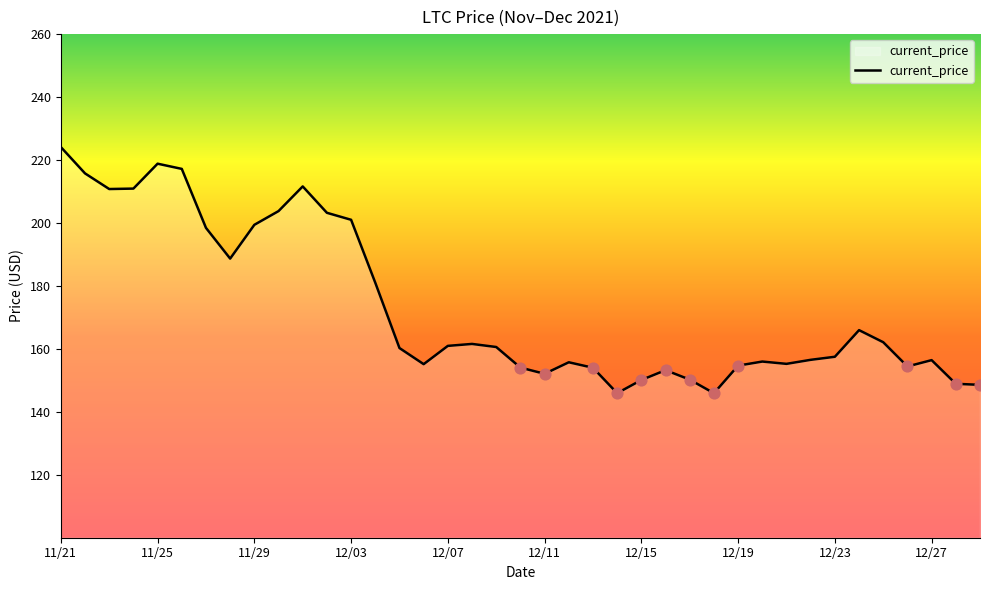

What is the minimum value shown in the chart?

145.9